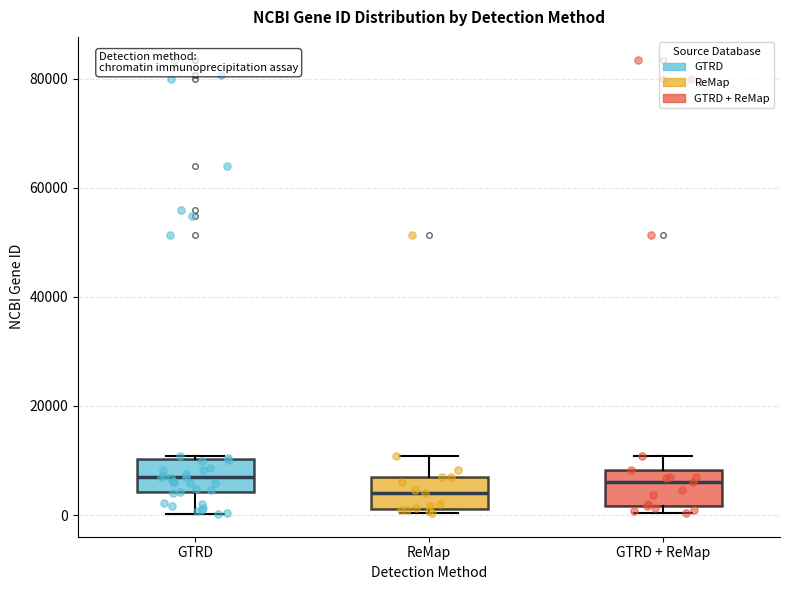

Reading left to right, read every box against the y-axis: the position of its median line, the range the box covers, and the ends of its whiskers. The values are not printed on the chart, so give them approximately, as read against the axis.

GTRD: median 6000, box 4000 to 10000, whiskers 0 to 10000
ReMap: median 4000, box 2000 to 6000, whiskers 0 to 10000
GTRD + ReMap: median 6000, box 2000 to 8000, whiskers 0 to 10000